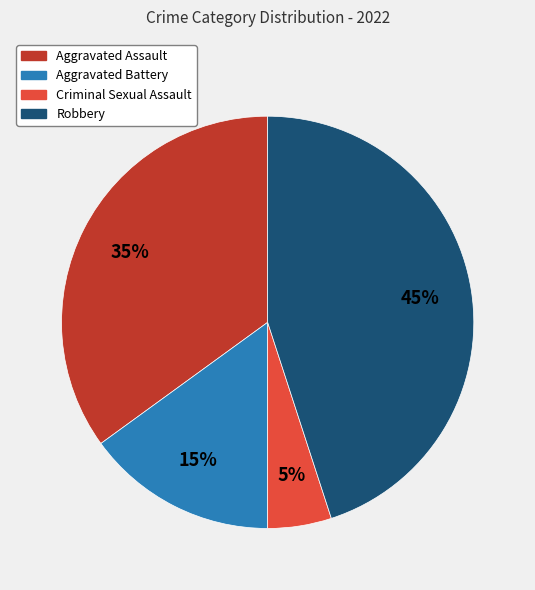

Does Criminal Sexual Assault represent more than half of the total?

No